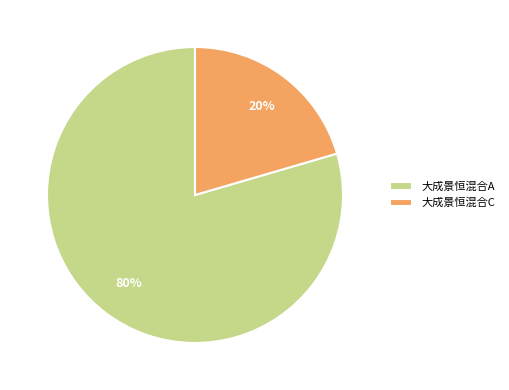

Which has a higher value, 大成景恒混合A or 大成景恒混合C?

大成景恒混合A